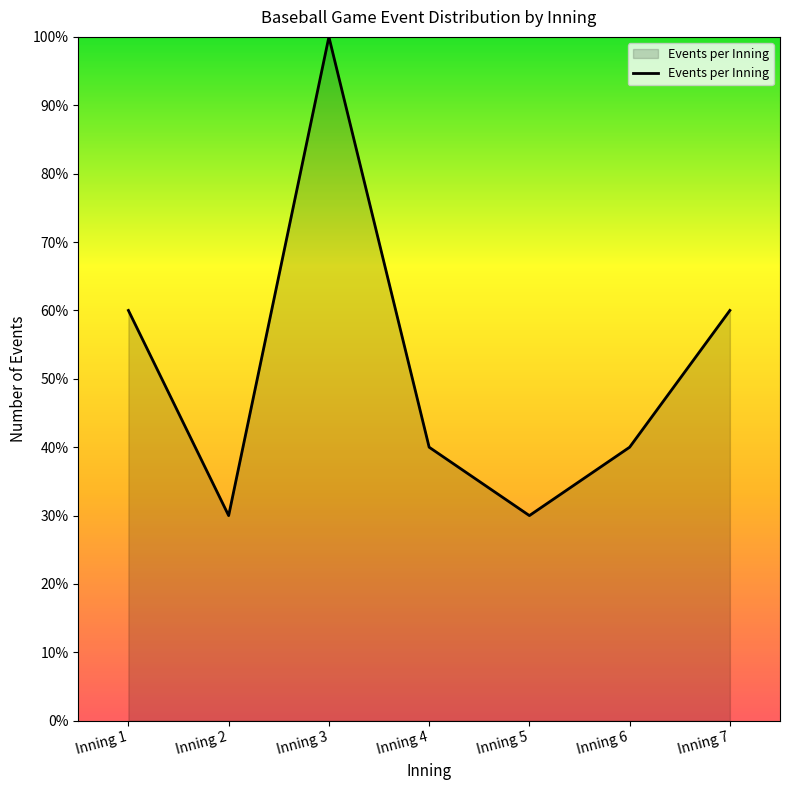

True or false: the data shows 13 at Inning 6.

False